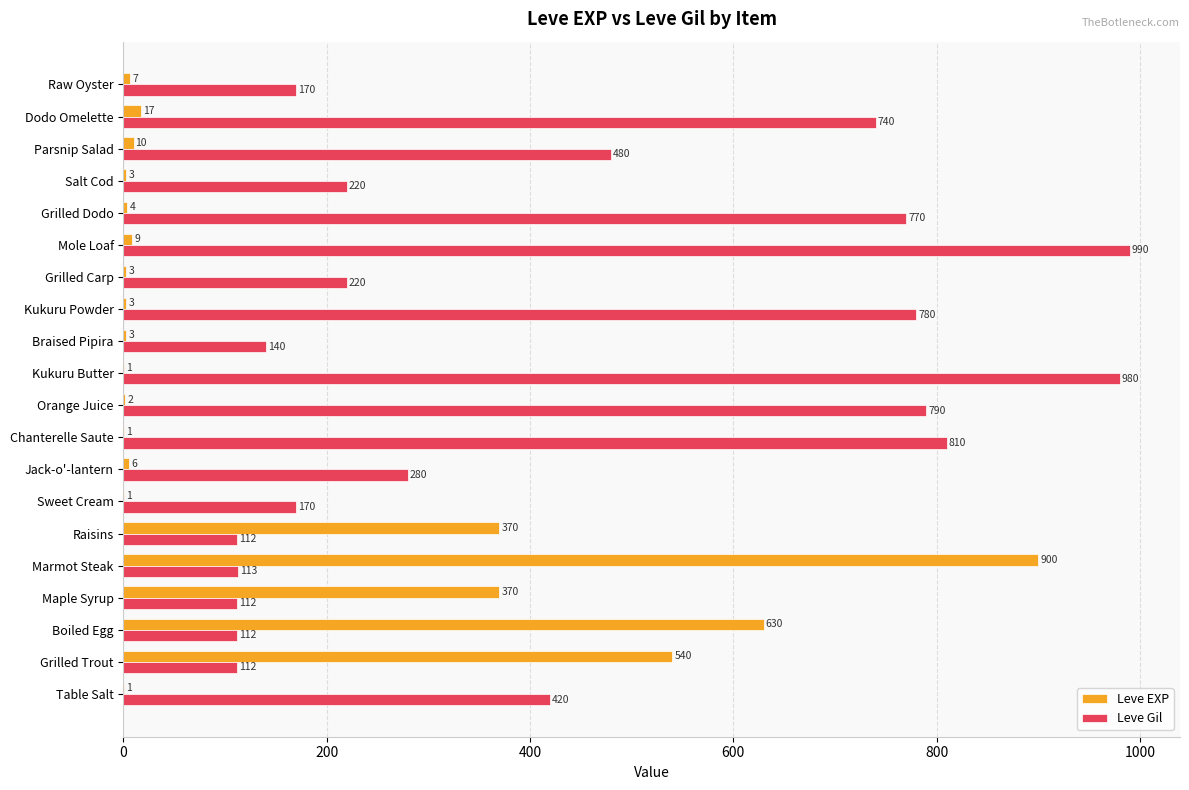

Is it true that Leve EXP equals 10 at Parsnip Salad?

True